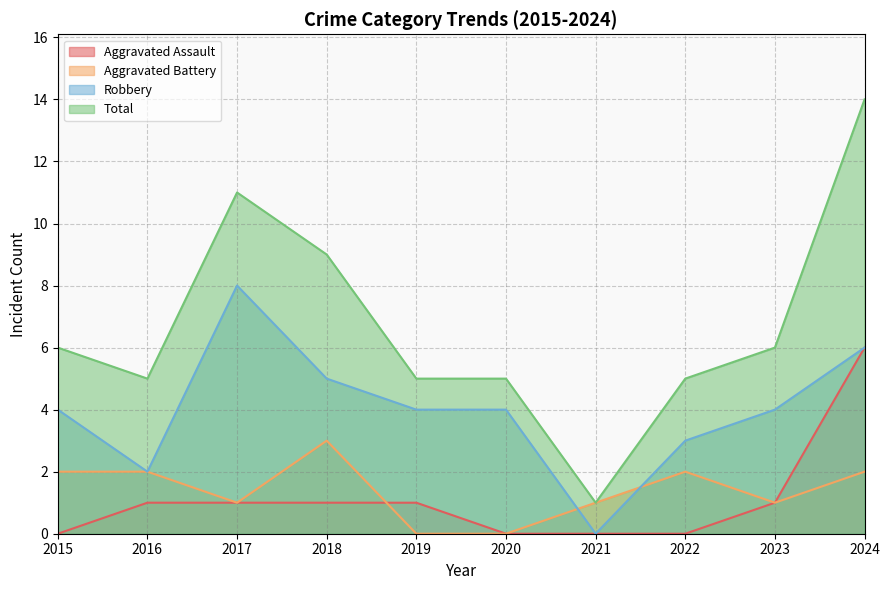

How many lines are shown in the chart?

4